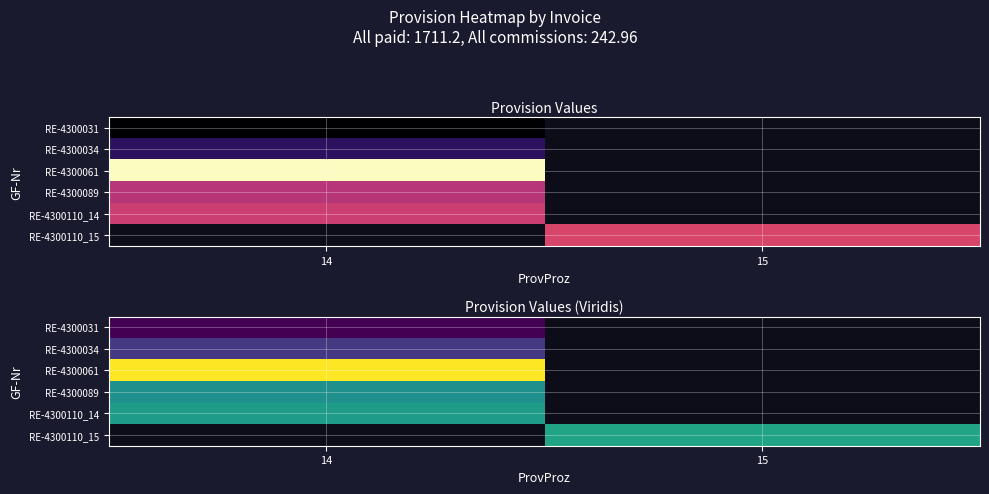

What is the greatest value displayed?

92.4